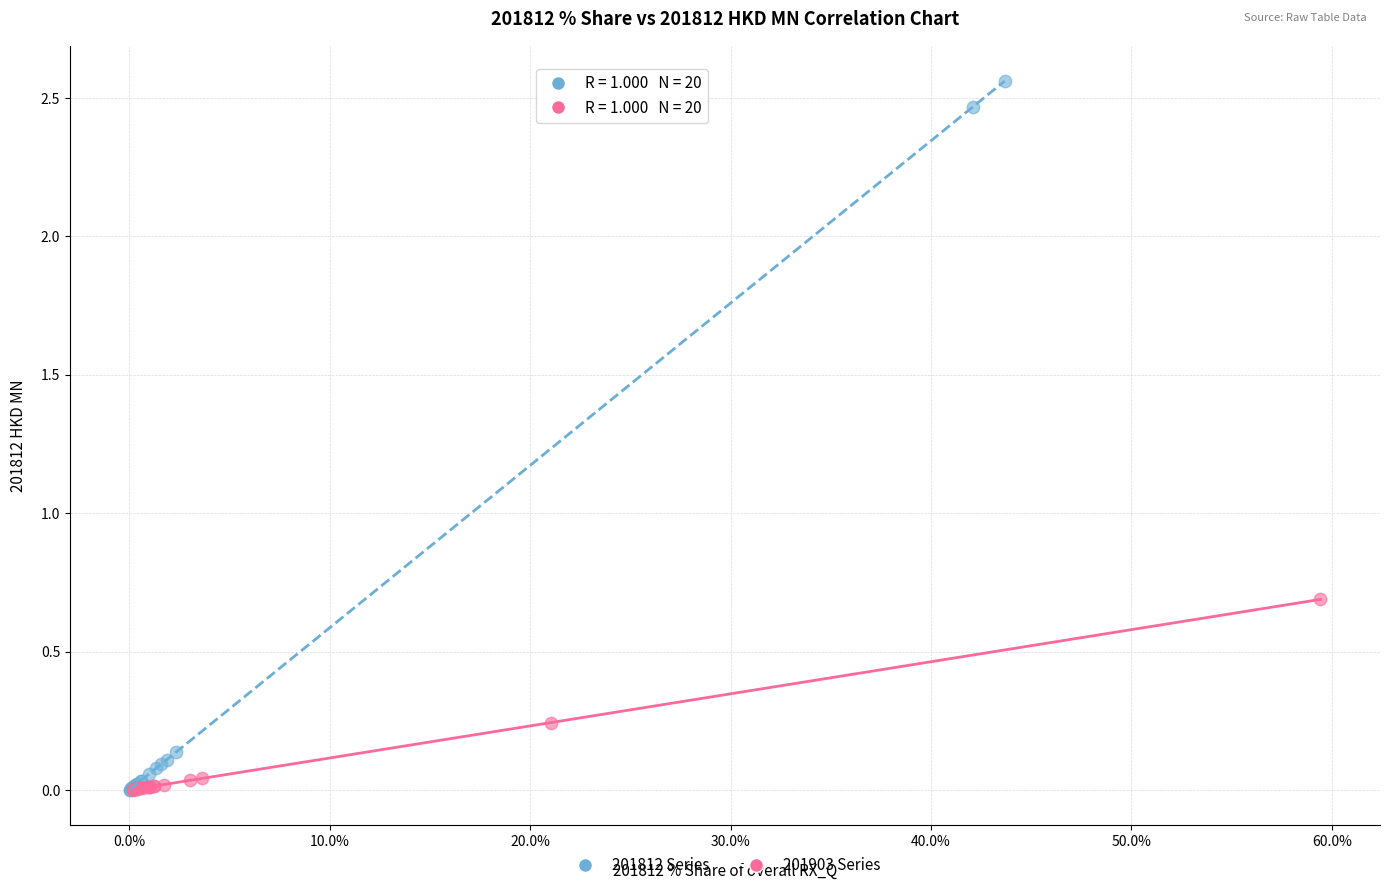

Which series has the largest Y range (max minus min)?

201812 Series